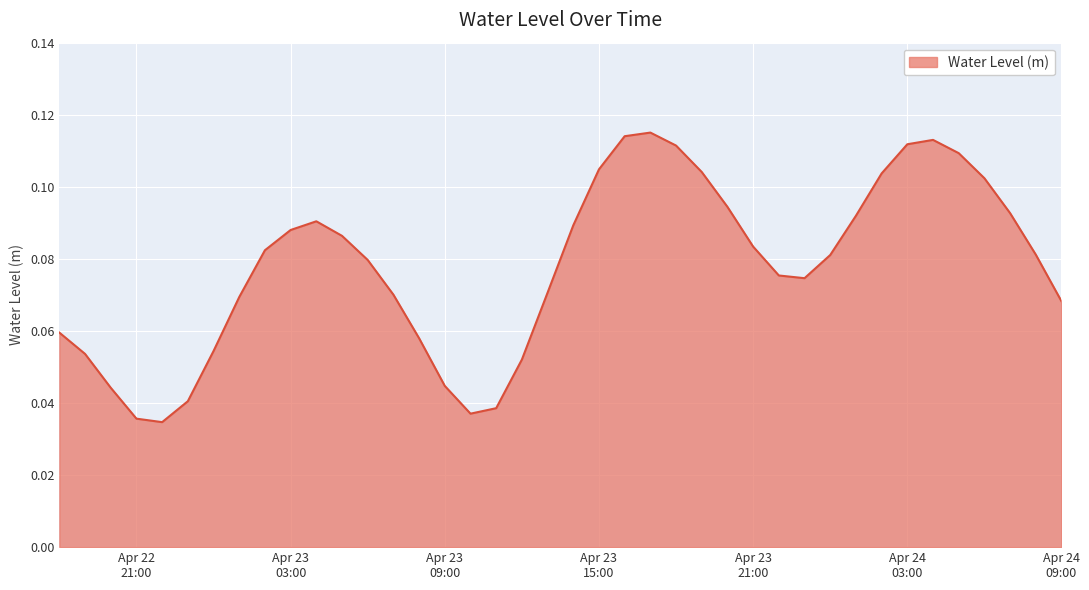

Where is the first local minimum?

2023-04-22 22:00:00